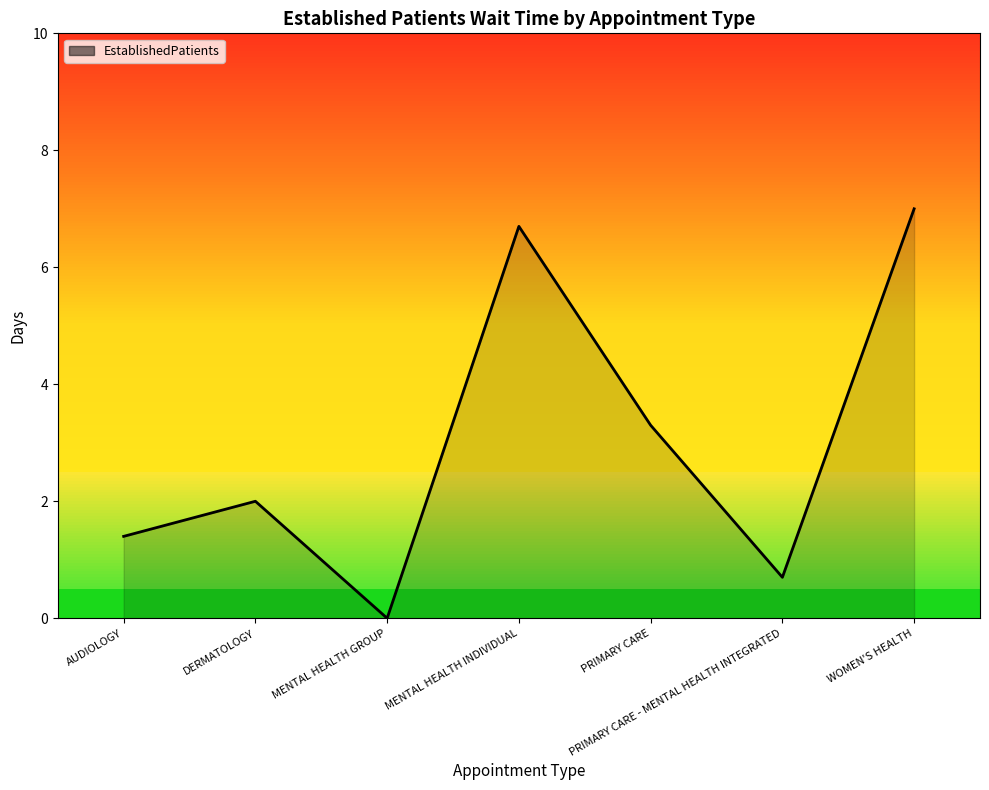

Where is the first local maximum?

DERMATOLOGY